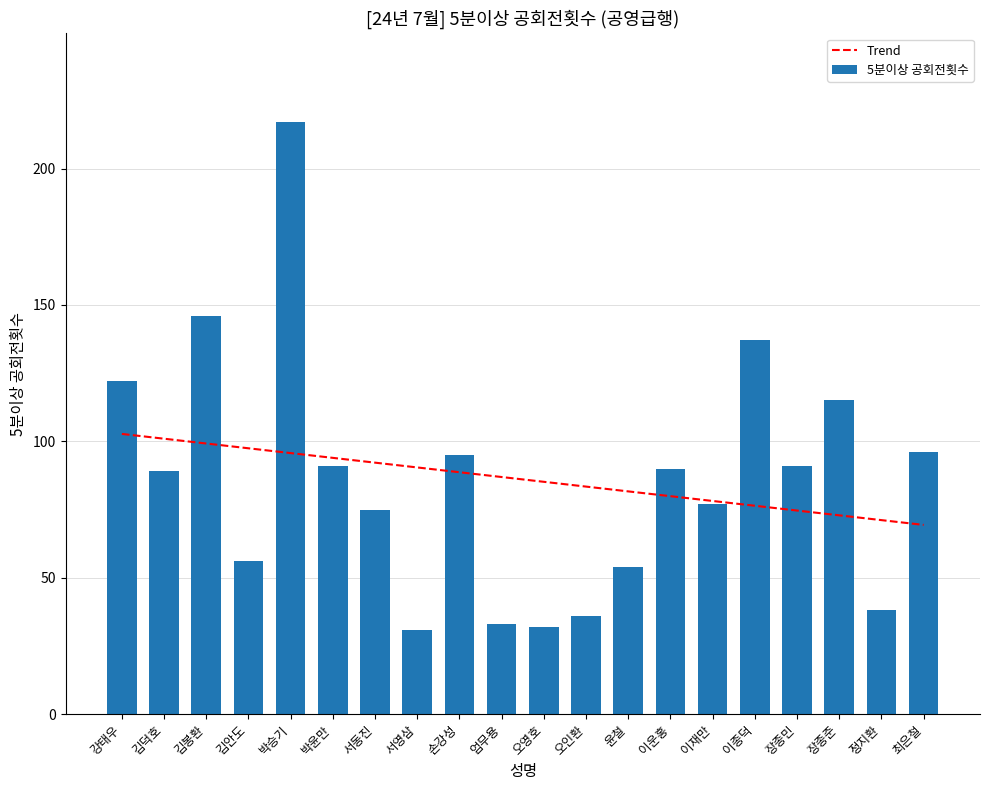

What are all the series names shown in the legend?

Trend, 5분이상 공회전횟수